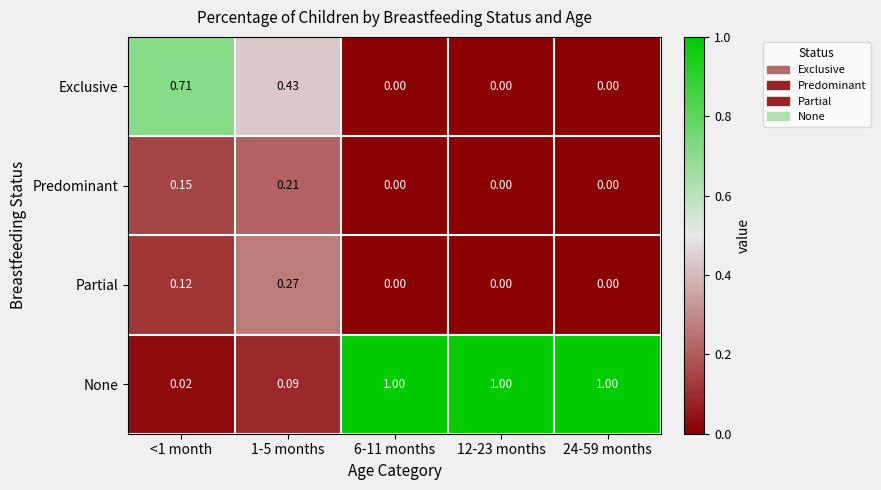

Which series has the largest total across all categories?

None